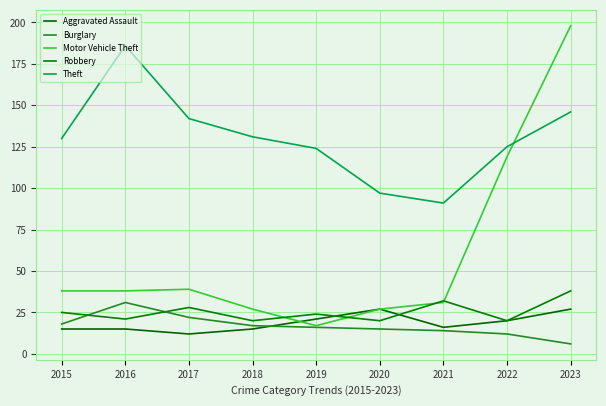

True or false: Aggravated Assault and Theft intersect in this chart.

False